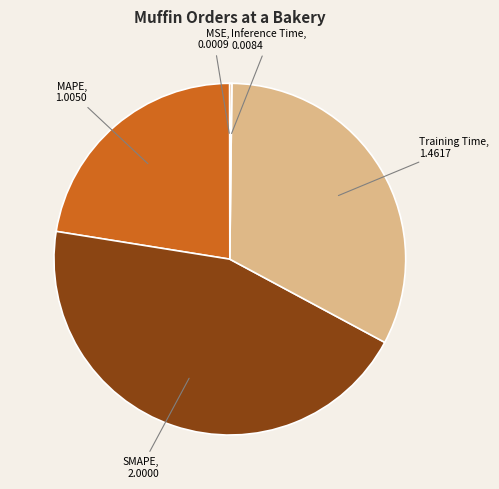

Is there any slice that represents more than half of the pie?

No